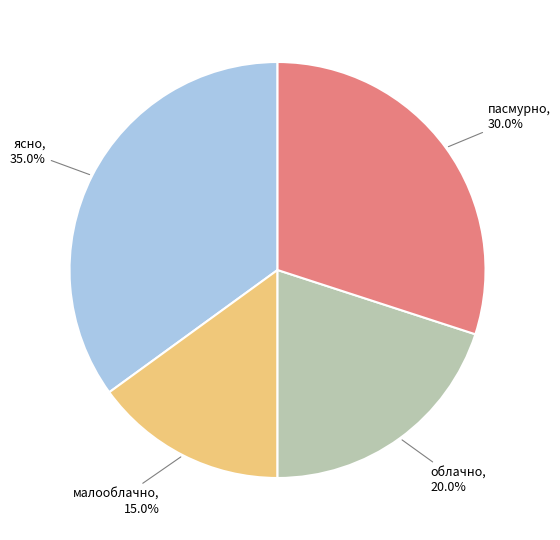

How many segments does this pie chart have?

4